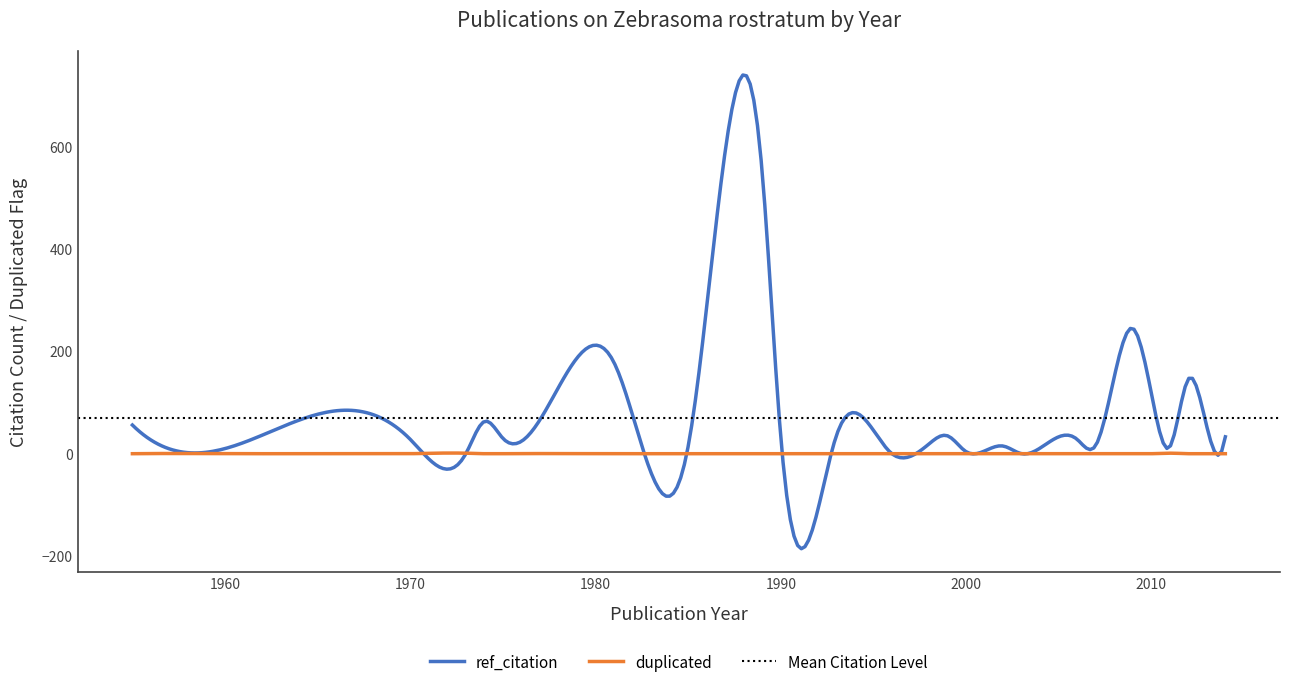

How many distinct data groups are displayed?

2